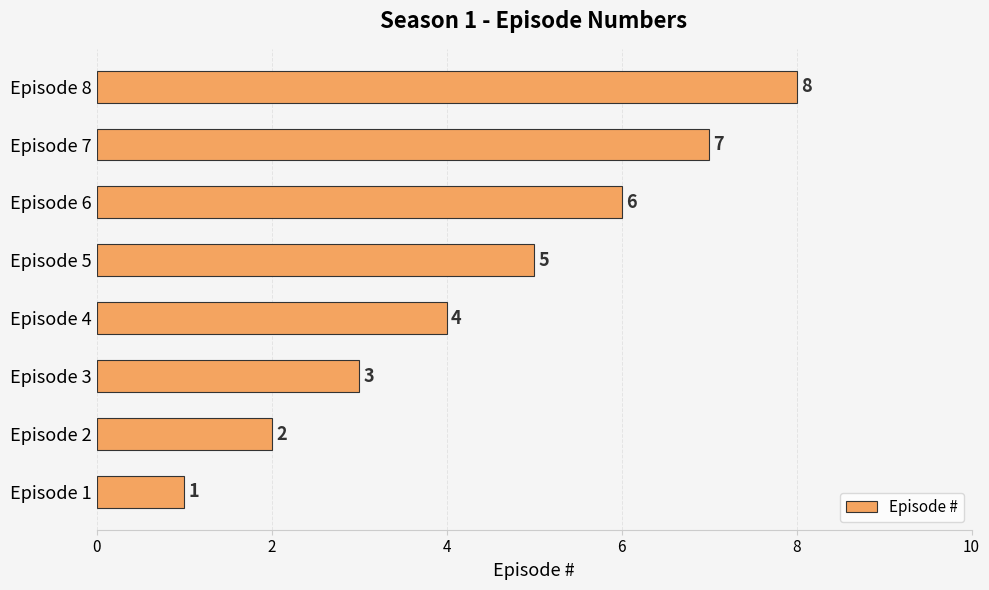

What is the ratio of the value at Episode 8 to the value at Episode 7?

1.1